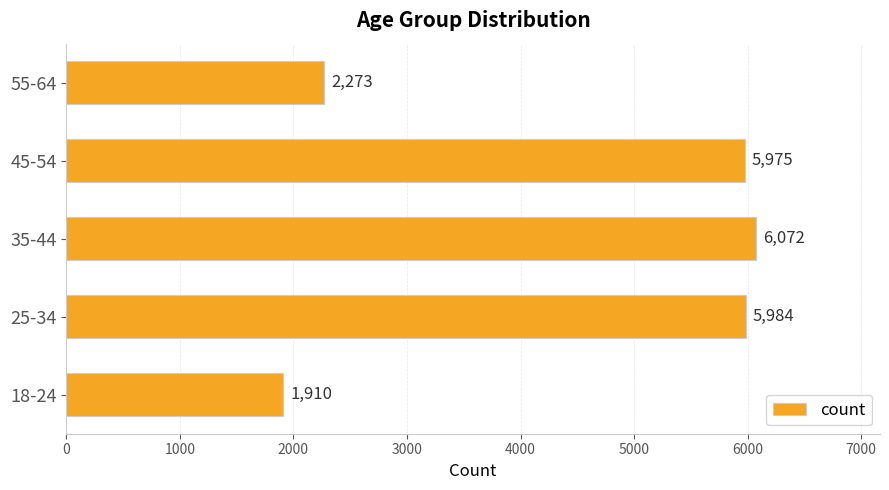

Count the number of data series in this chart.

1